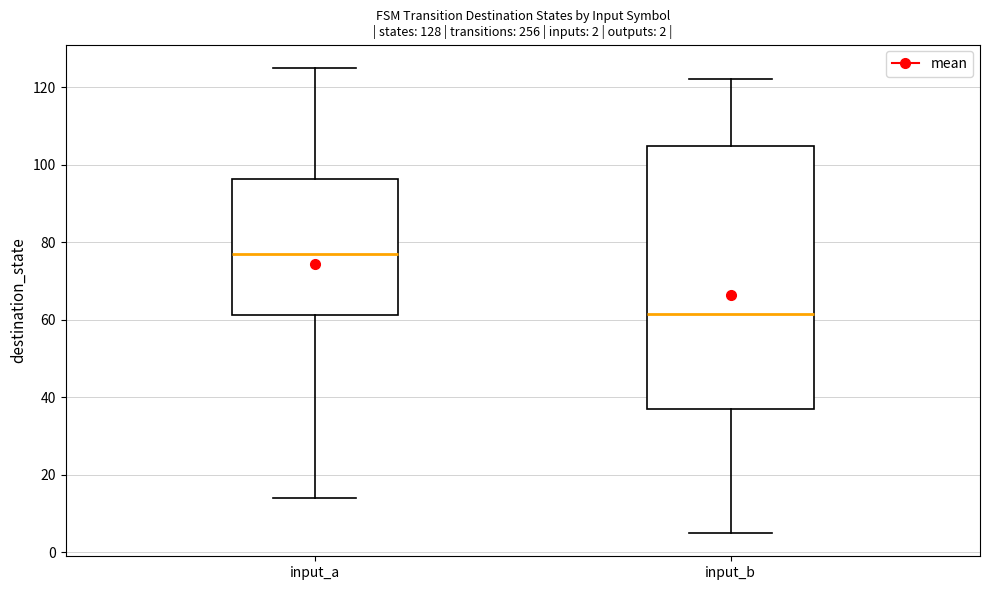

Which box's median line is the lowest?

input_b